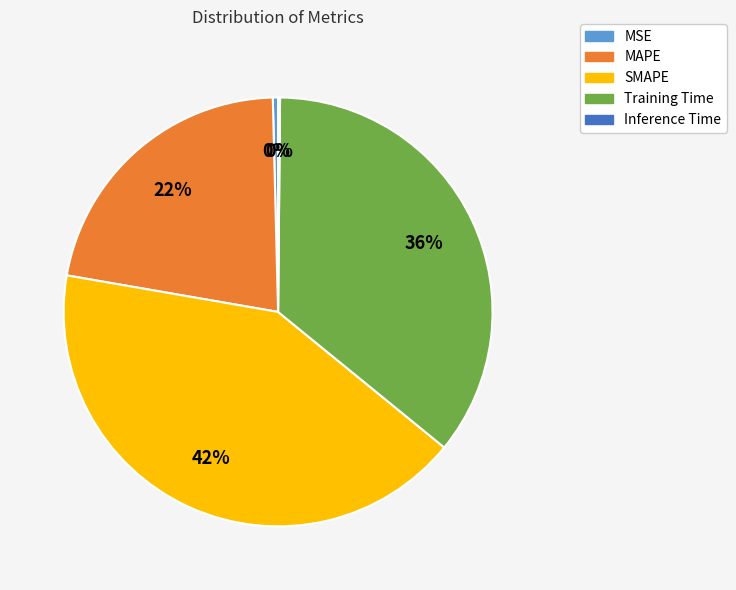

Which category has the biggest portion of the pie?

SMAPE